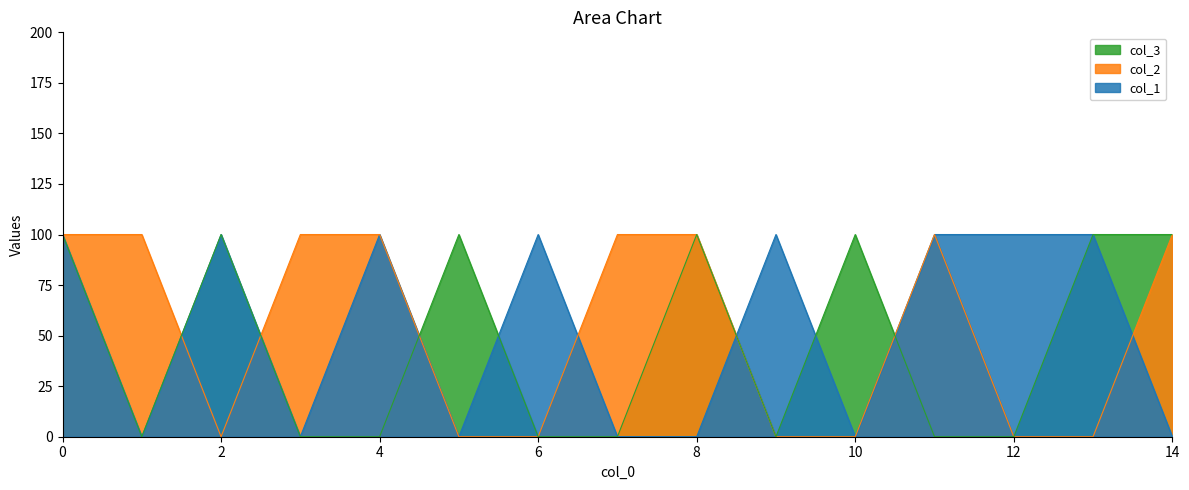

True or false: col_1 has more than 0 interior local peaks.

True